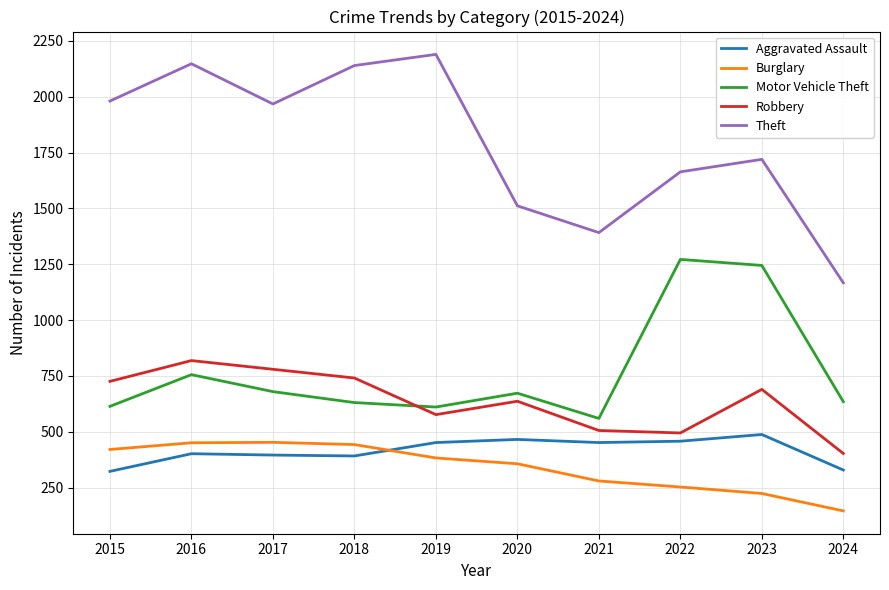

What is the spread (max minus min) of values at 2016?

1746